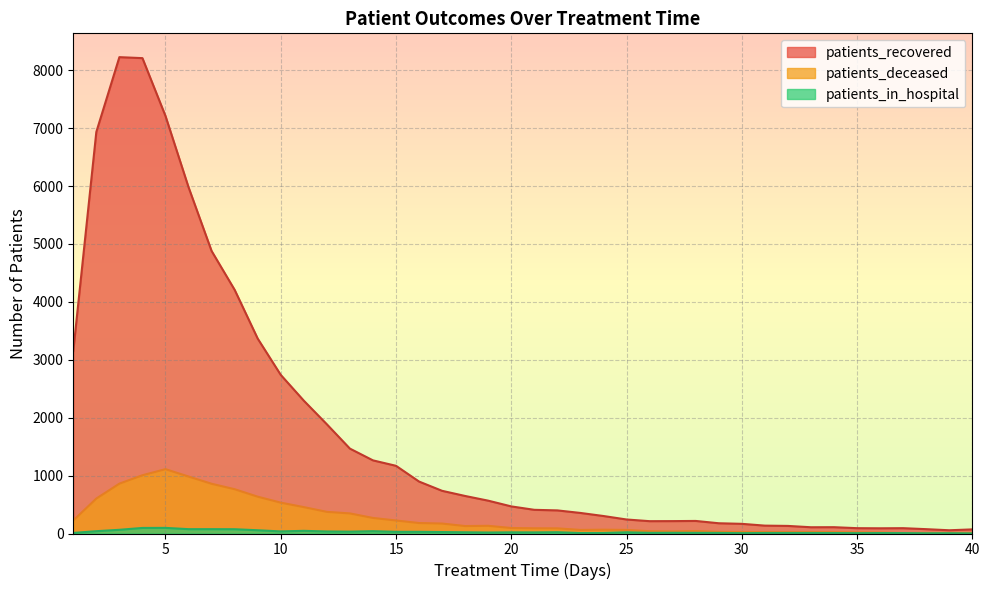

How many data points in patients_recovered are above 468?

19